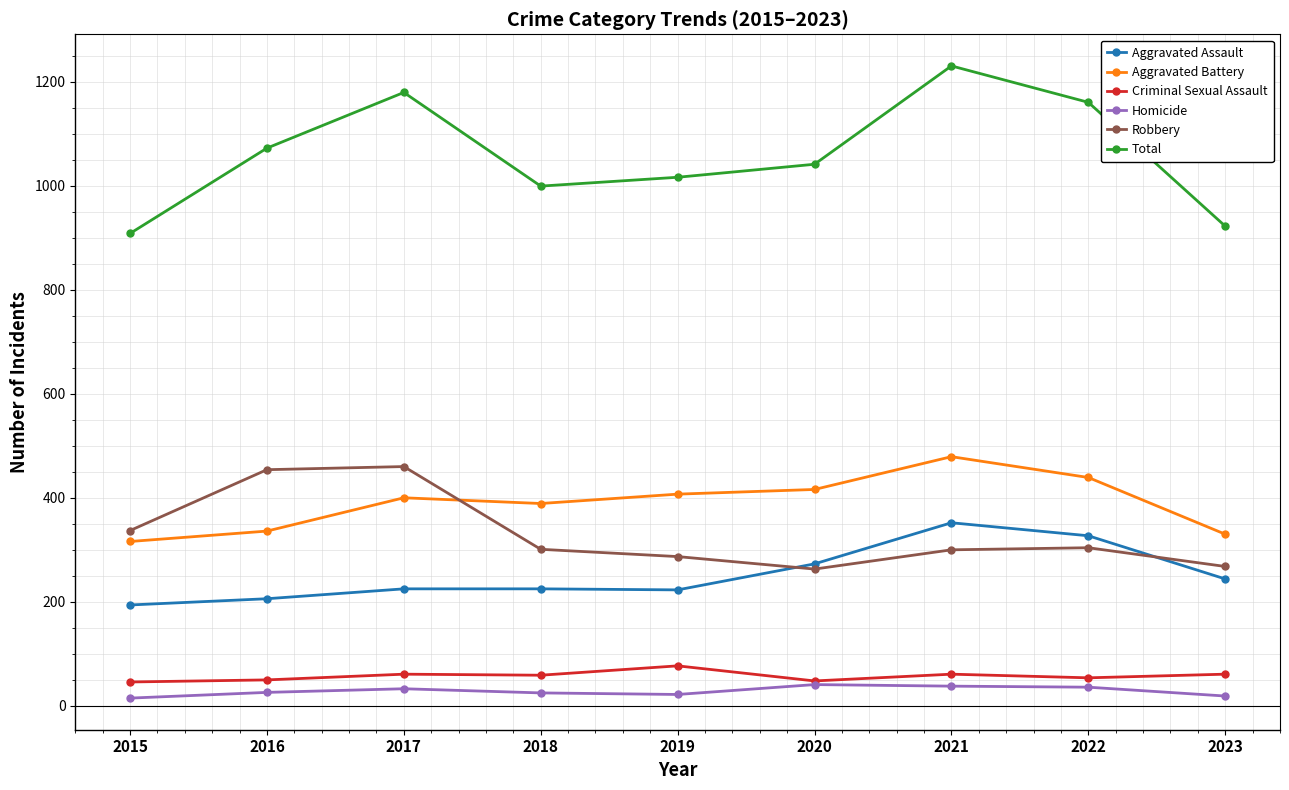

What is the value of the Total point at the 9th from the left?

922